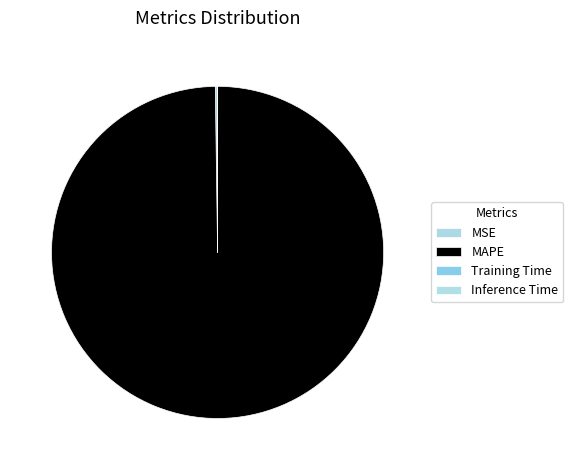

How many slices are in this pie chart?

4